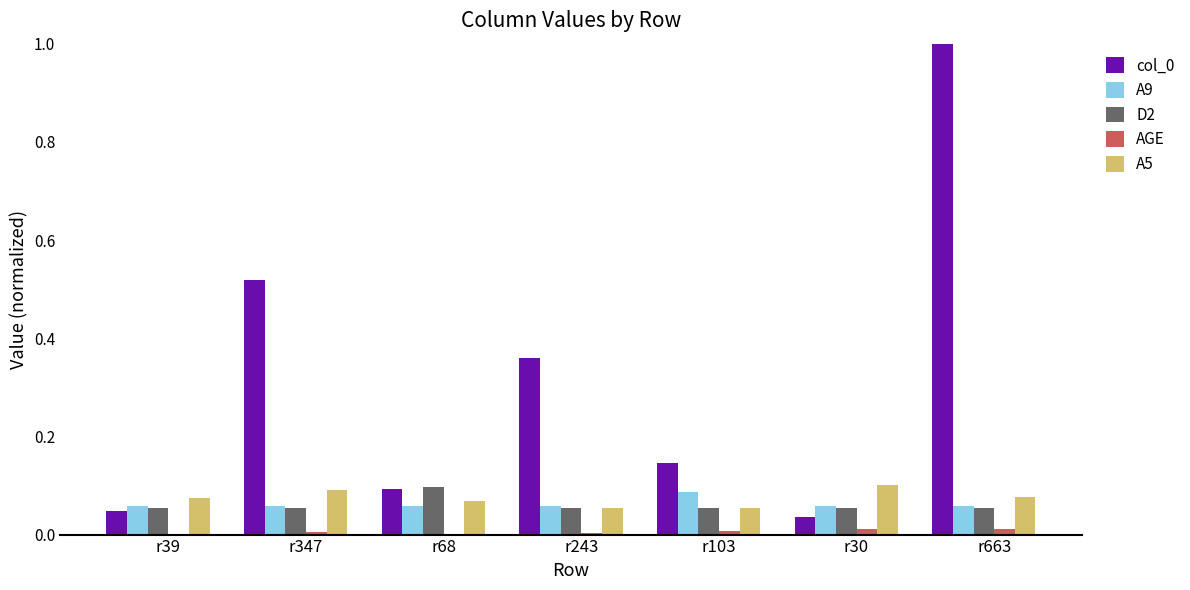

Is it true that A5 equals 0.1 at r30?

True